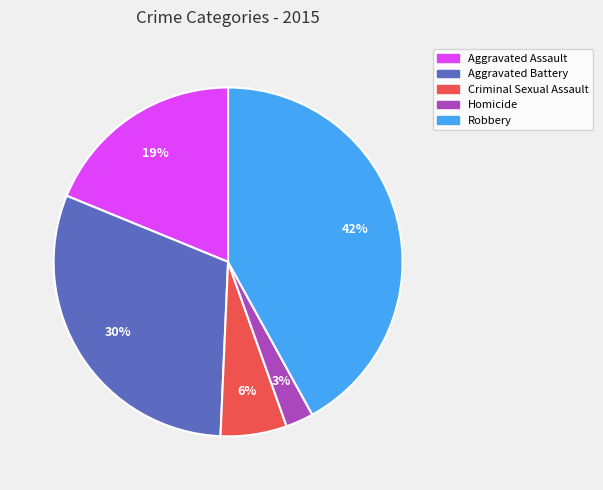

What is the smallest slice in the pie chart?

Homicide